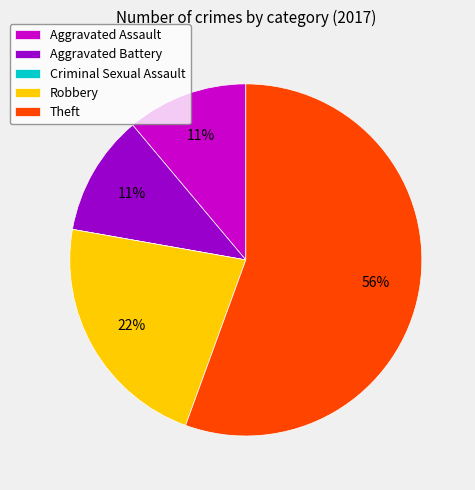

Is the sum of Robbery and Aggravated Assault greater than half?

No